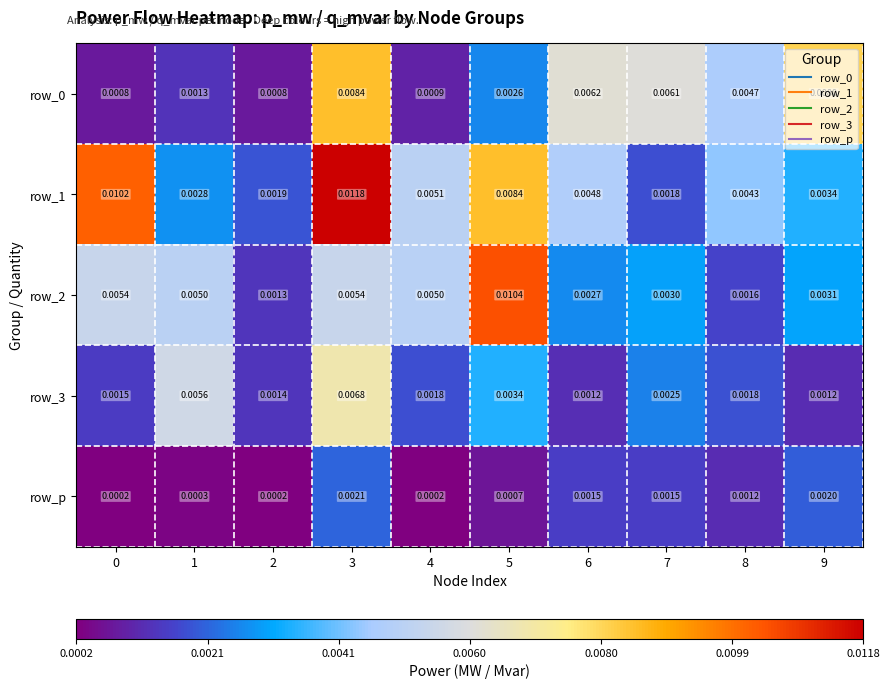

How many distinct data groups are displayed?

5